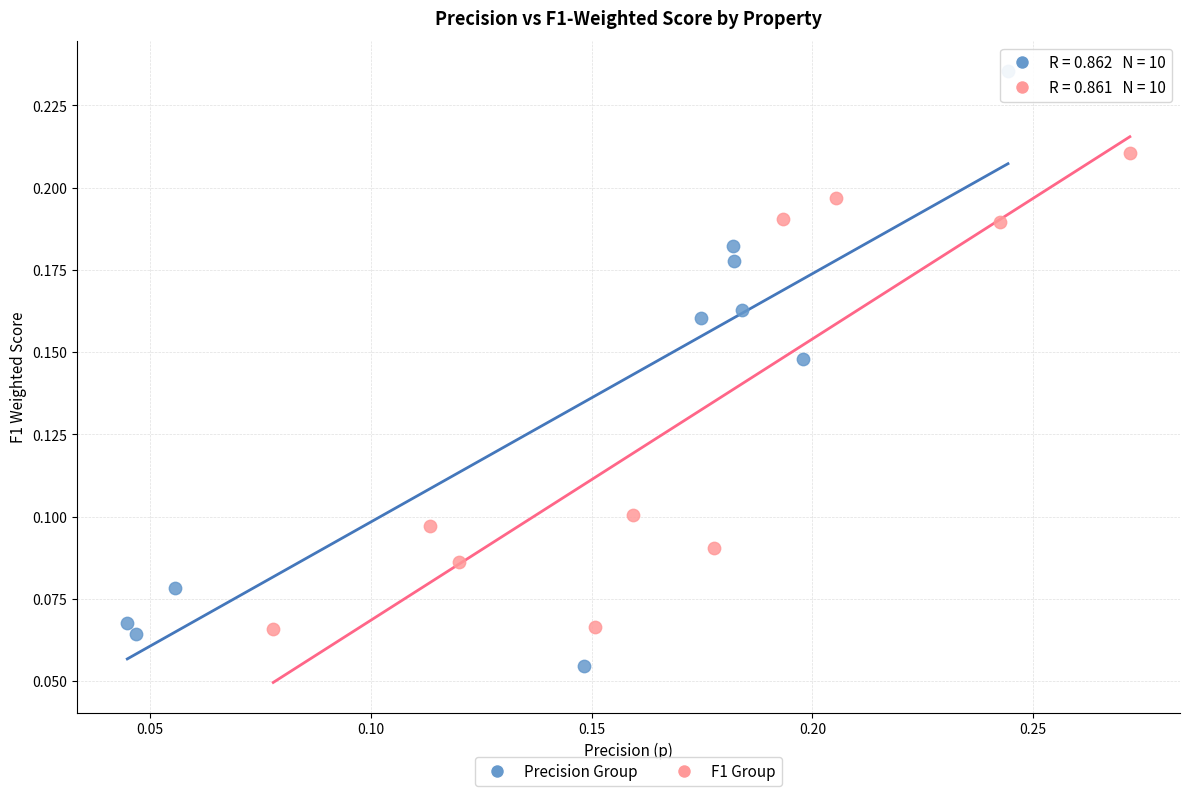

Which series contains the highest Y value?

Precision Group